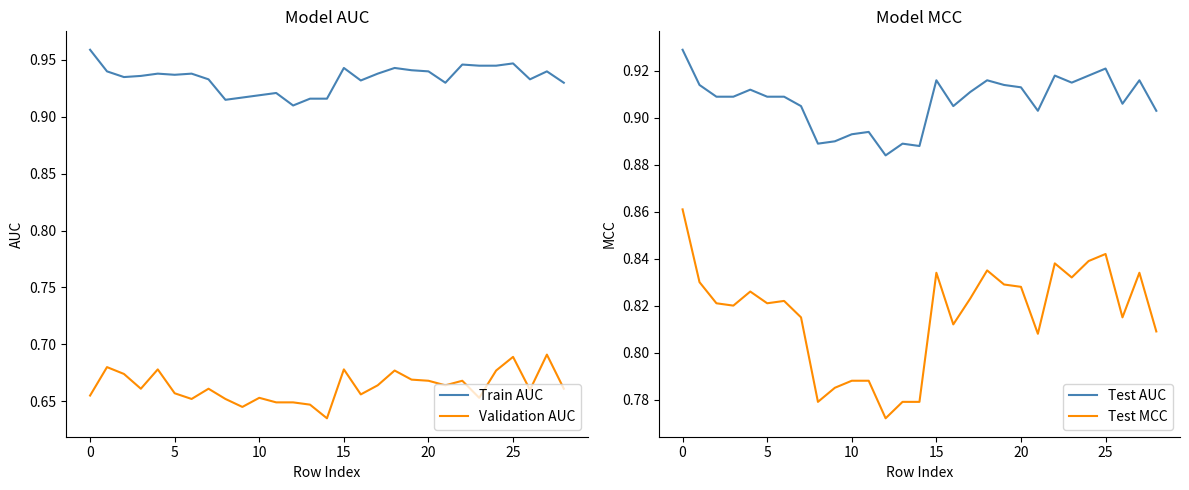

True or false: Train AUC and Validation AUC intersect in this chart.

False